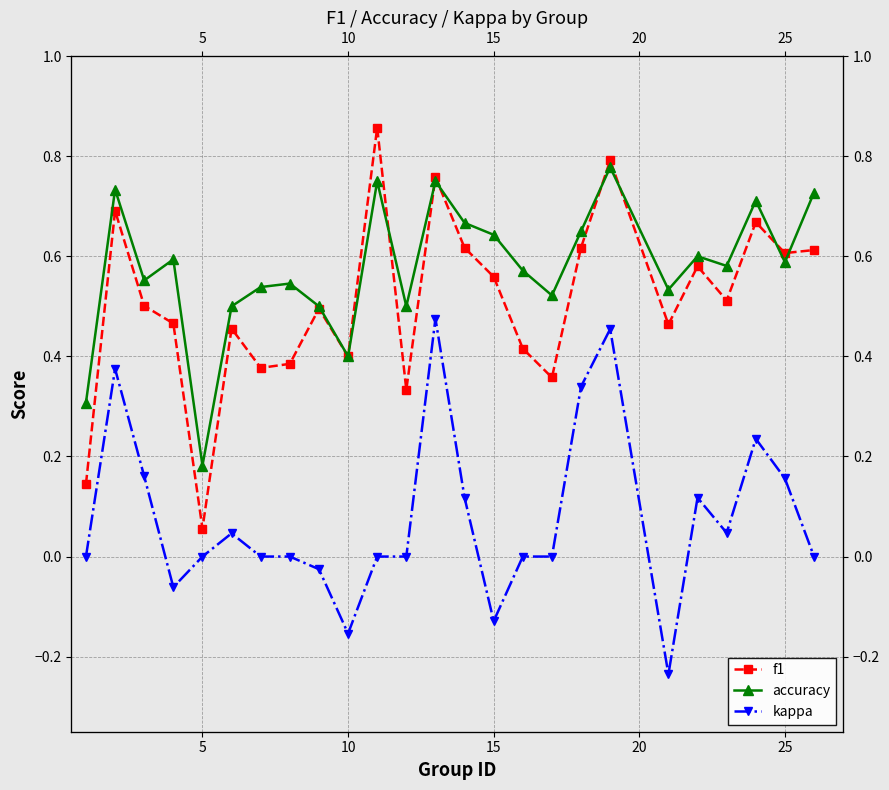

True or false: kappa and f1 intersect in this chart.

False